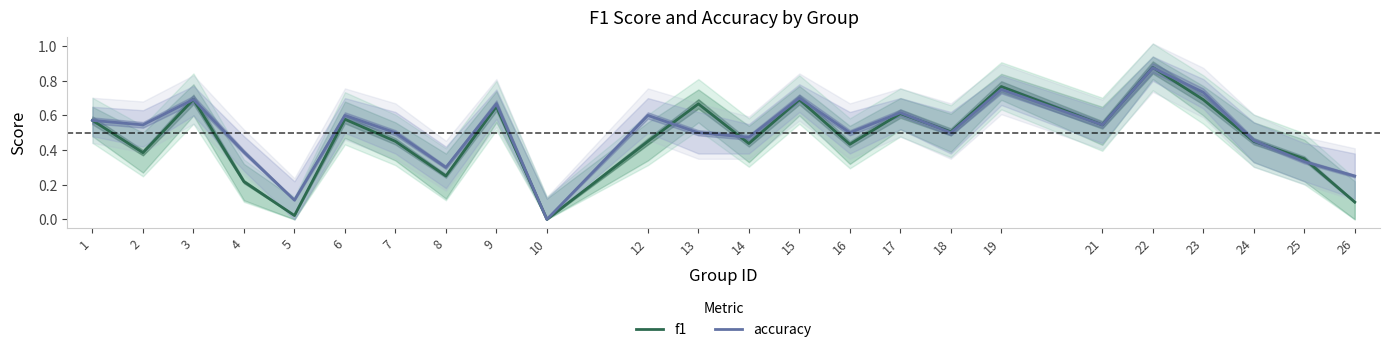

Rank the categories by accuracy value from lowest to highest.

10, 5, 26, 8, 25, 4, 24, 14, 7, 13, 16, 18, 2, 21, 1, 6, 12, 17, 9, 3, 15, 23, 19, 22